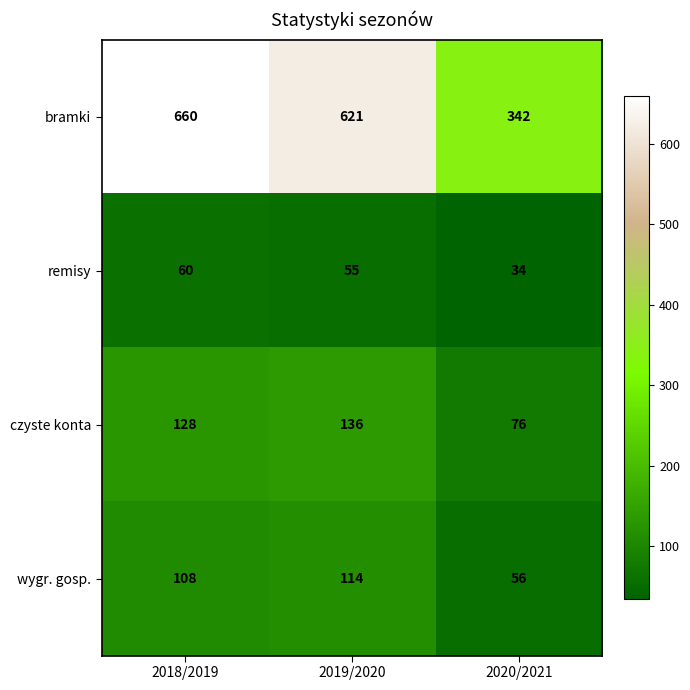

Reading left to right, what are all the values shown in this chart?

bramki: 2018/2019=660	2019/2020=621	2020/2021=342
remisy: 2018/2019=60	2019/2020=55	2020/2021=34
czyste konta: 2018/2019=128	2019/2020=136	2020/2021=76
wygr. gosp.: 2018/2019=108	2019/2020=114	2020/2021=56